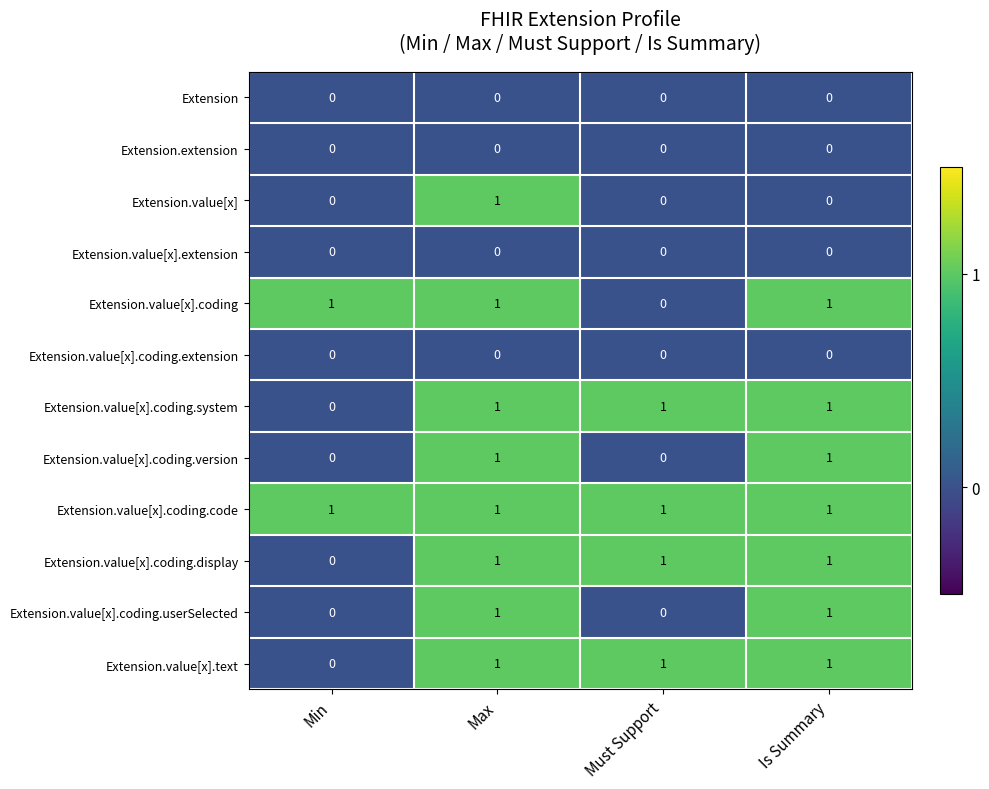

At which category is the sum across all series the highest?

Max